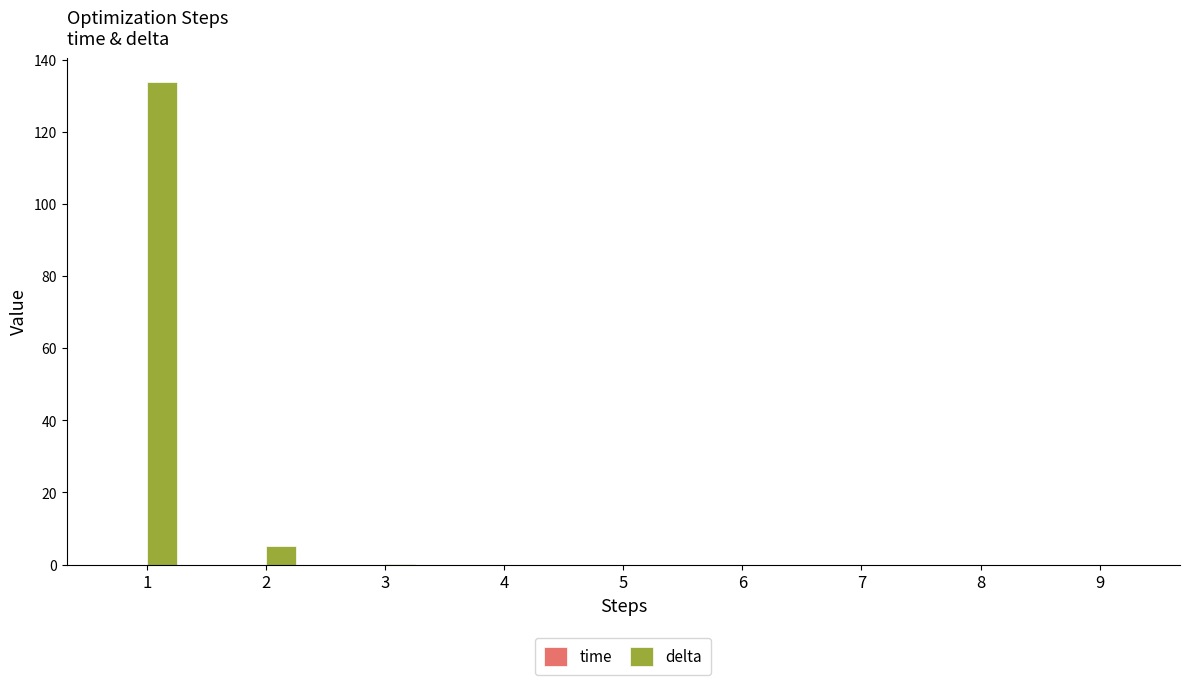

Does the chart contain stacked bars?

No